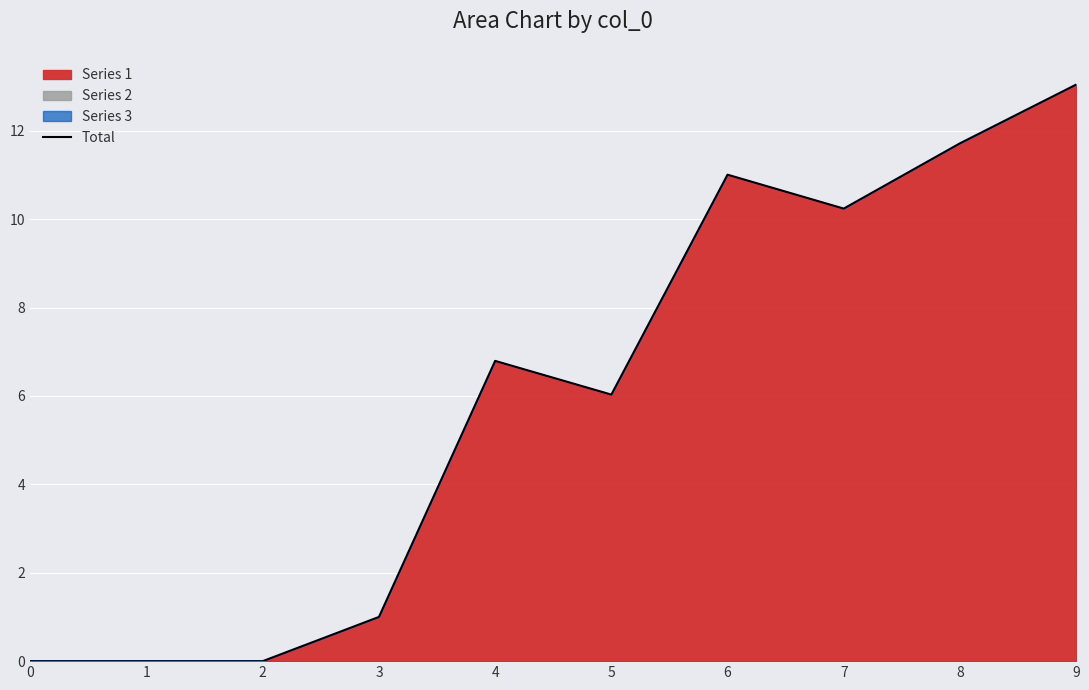

How many points are higher than both their immediate neighbors (excluding endpoints)?

2